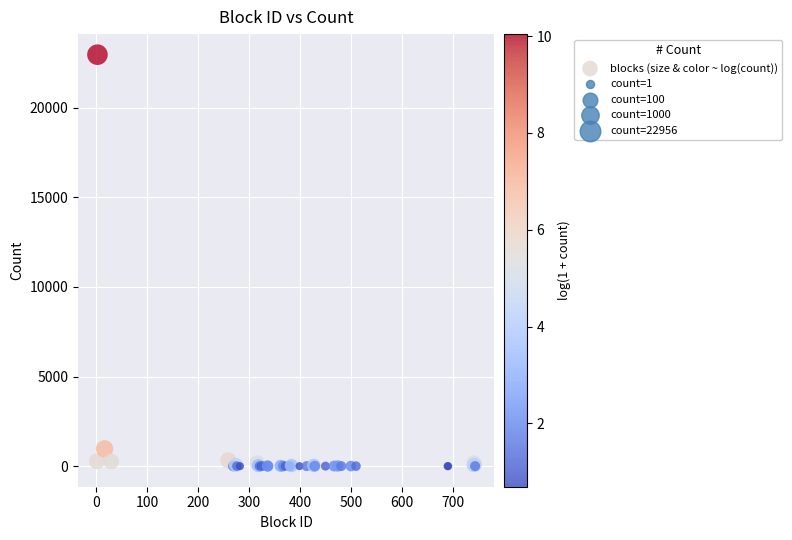

What Y value in the scatter plot is closest to 11478?

966